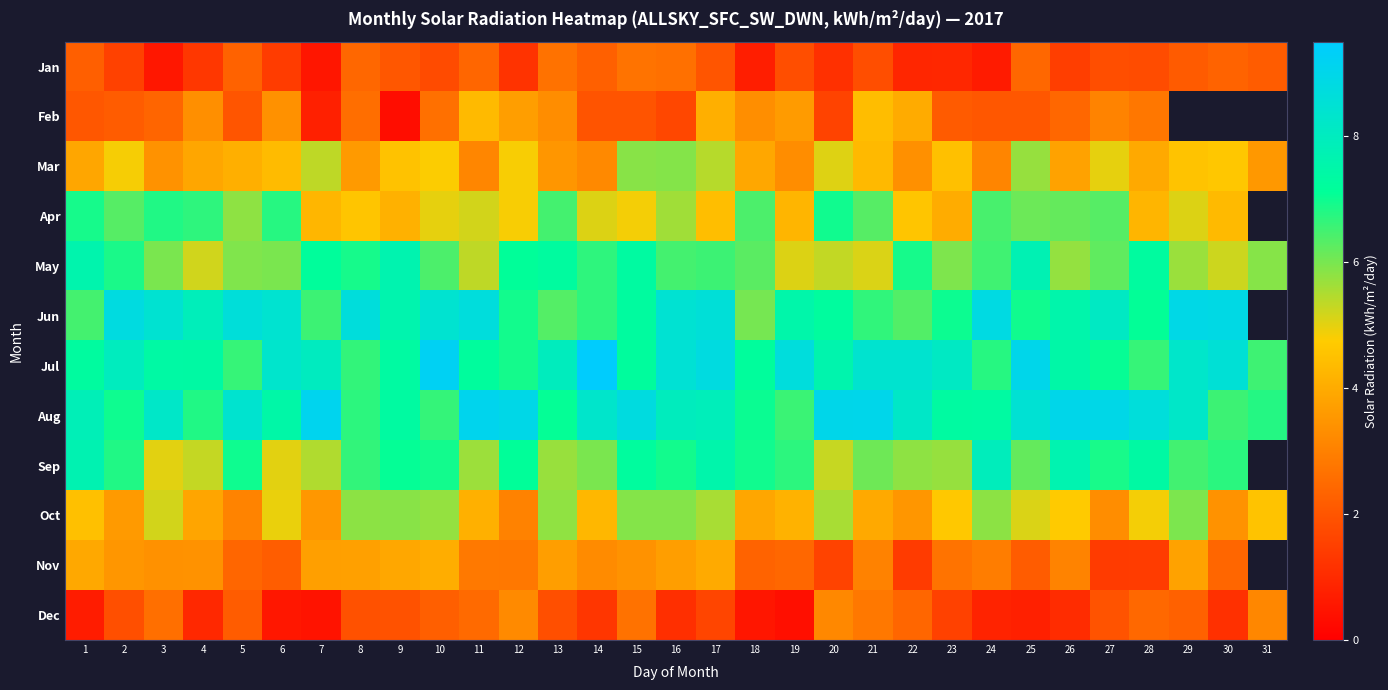

What is the lowest value of the Dec series?

0.4